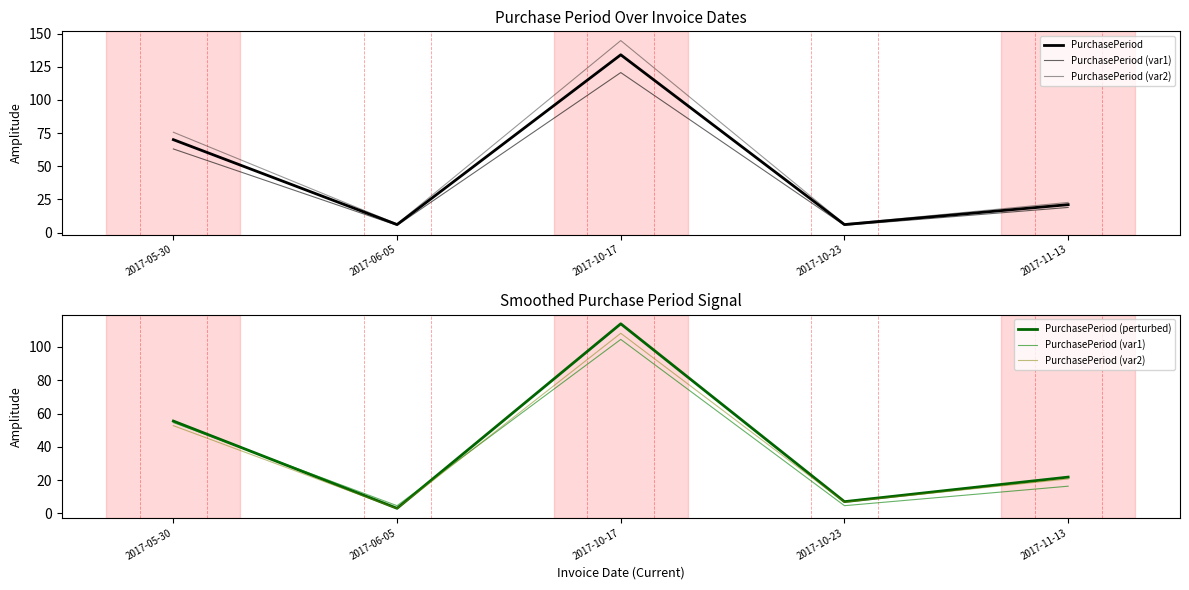

What are all the series names shown in the legend?

PurchasePeriod, PurchasePeriod (var1), PurchasePeriod (var2), PurchasePeriod (perturbed)